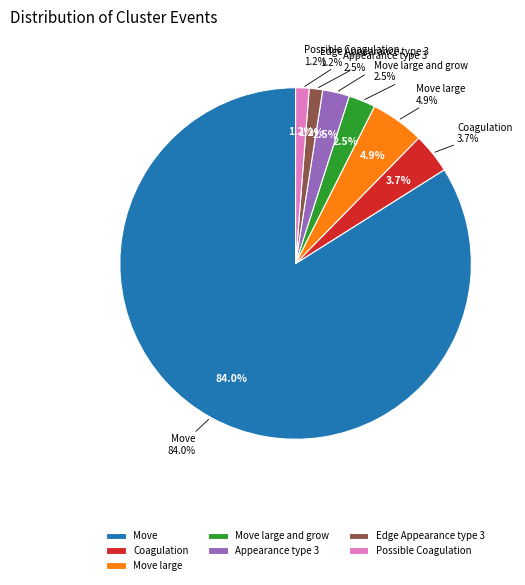

Which category has the smallest portion of the pie?

Edge Appearance type 3